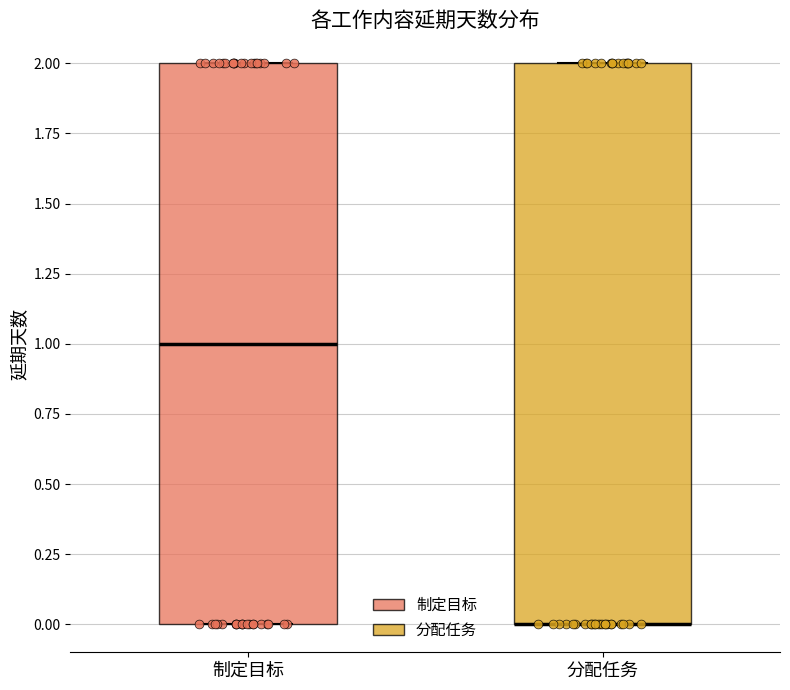

Reading left to right, read every box against the y-axis: the position of its median line, the range the box covers, and the ends of its whiskers. The values are not printed on the chart, so give them approximately, as read against the axis.

制定目标: median 1, box 0 to 2, whiskers 0 to 2
分配任务: median 0 (drawn on the box's lower edge), box 0 to 2, whiskers 0 to 2